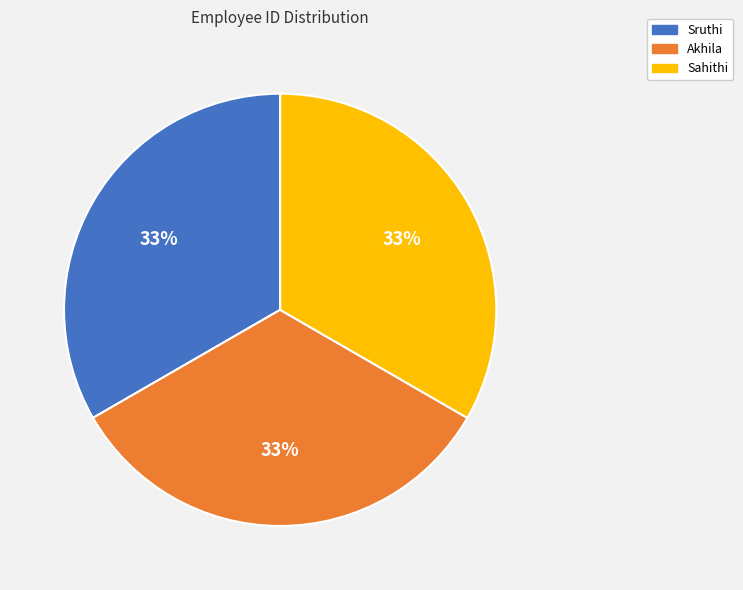

Combined, do Sahithi and Akhila account for over 50%?

Yes